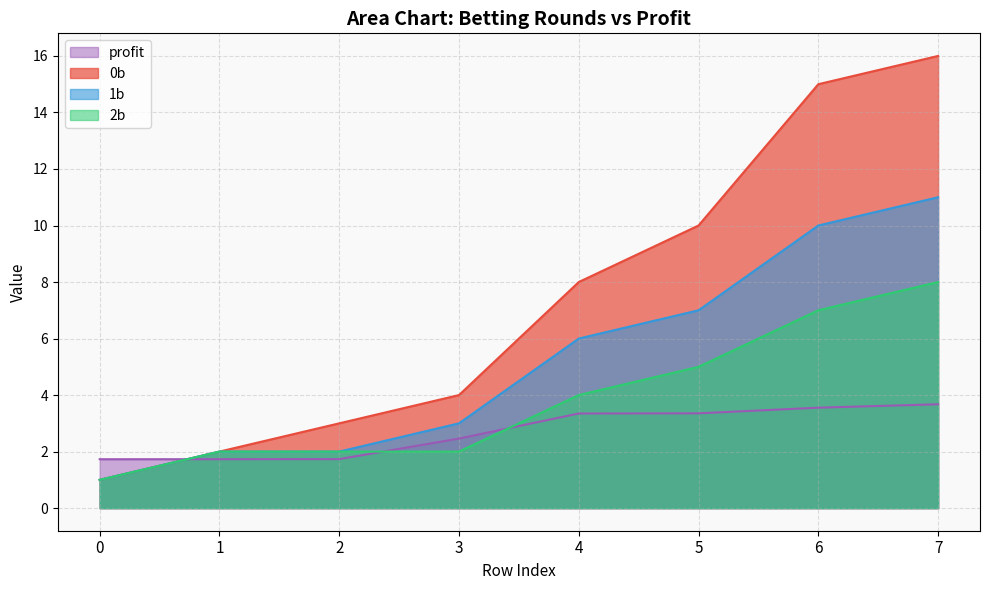

How many intersections are there between profit and 2b?

3